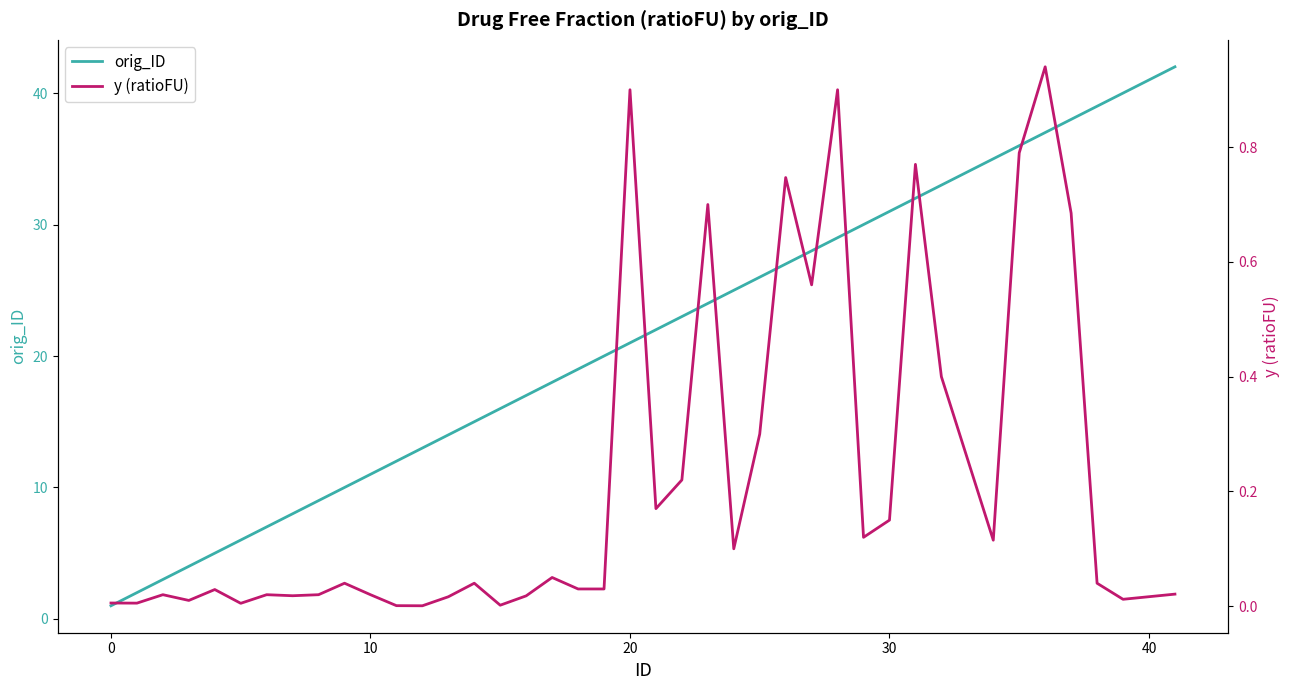

Is this an area chart (filled region under the line)?

No